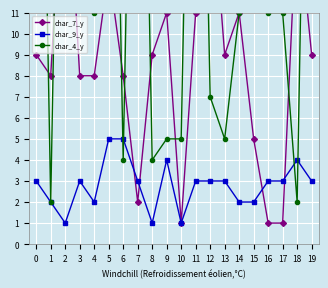

At which label does char_7_y first exceed 9?

2